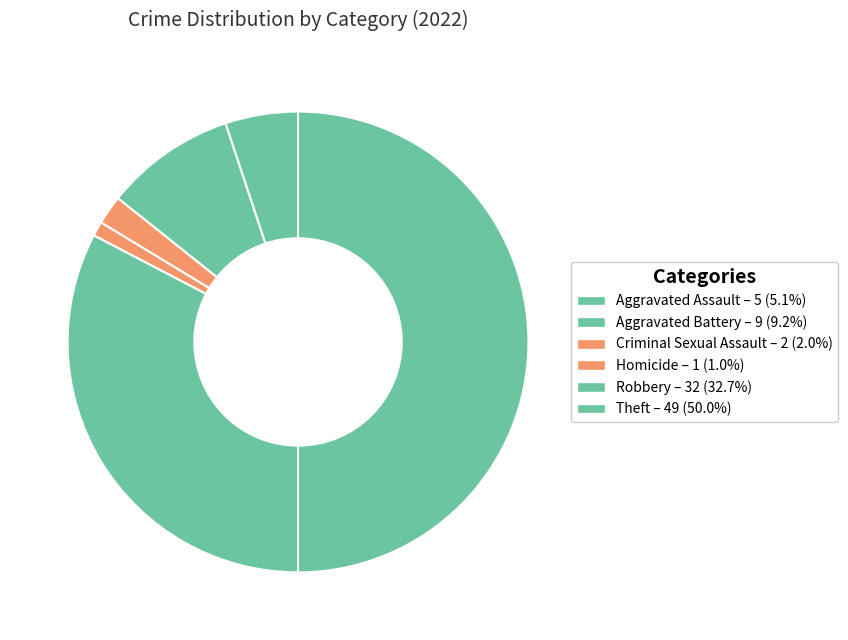

How many slices are in this pie chart?

6